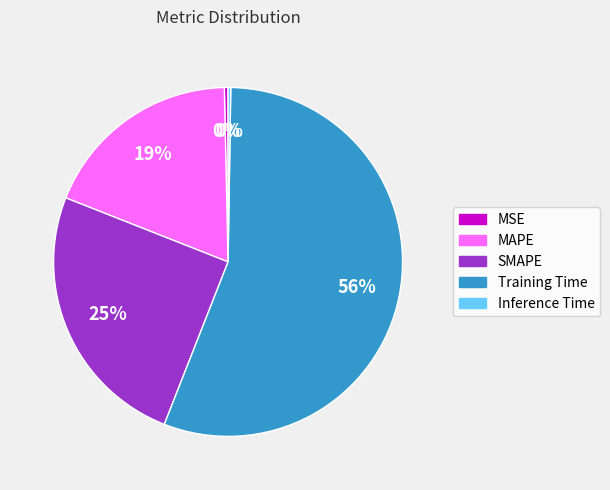

Is it true that Training Time is 44% of the pie?

False